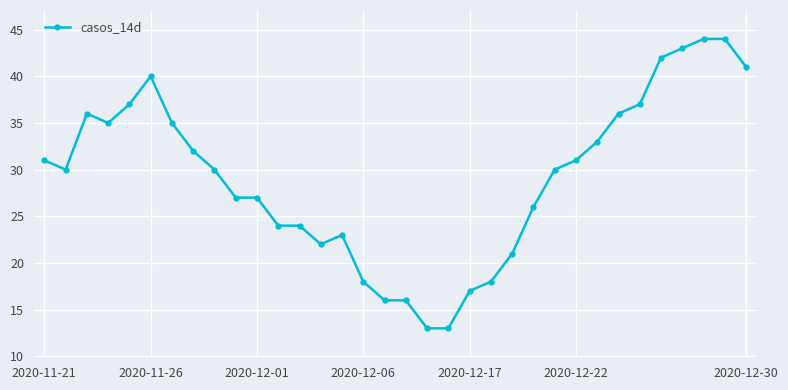

Reading left to right, extract all data points from this chart.

31	30	36	35	37	40	35	32	30	27	27	24	24	22	23	18	16	16	13	13	17	18	21	26	30	31	33	36	37	42	43	44	44	41